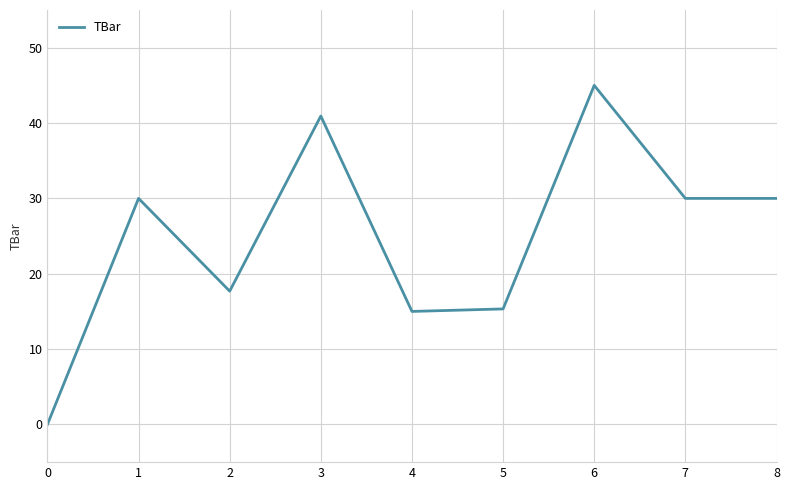

Approximately how many times larger is the value at 3 compared to 8?

1.4